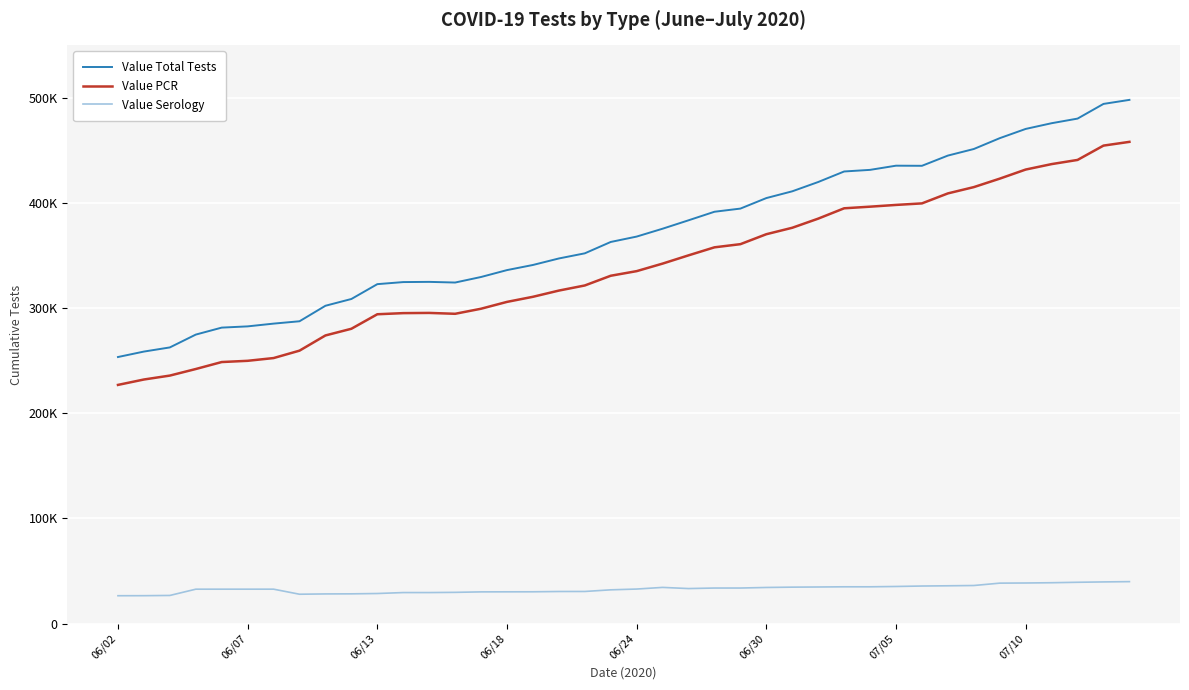

At how many categories does at least one series exceed 231981?

40